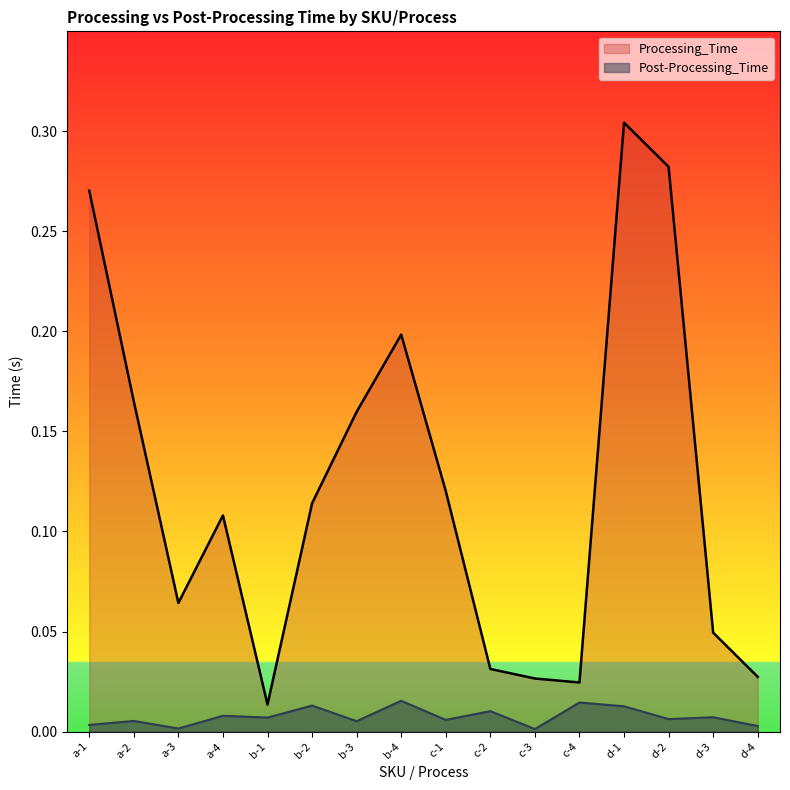

True or false: Processing_Time and Post-Processing_Time intersect in this chart.

False